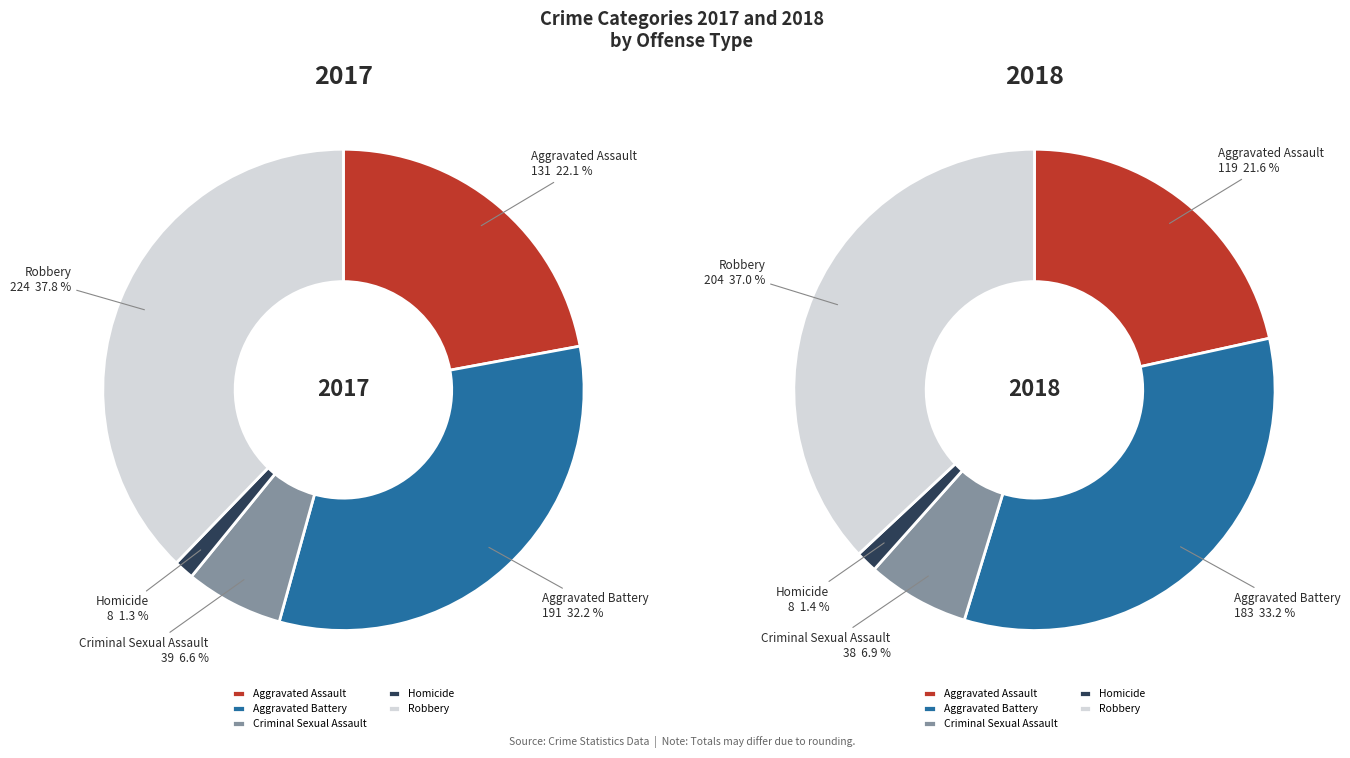

Rank the categories by 2017 value from lowest to highest.

Homicide, Criminal Sexual Assault, Aggravated Assault, Aggravated Battery, Robbery